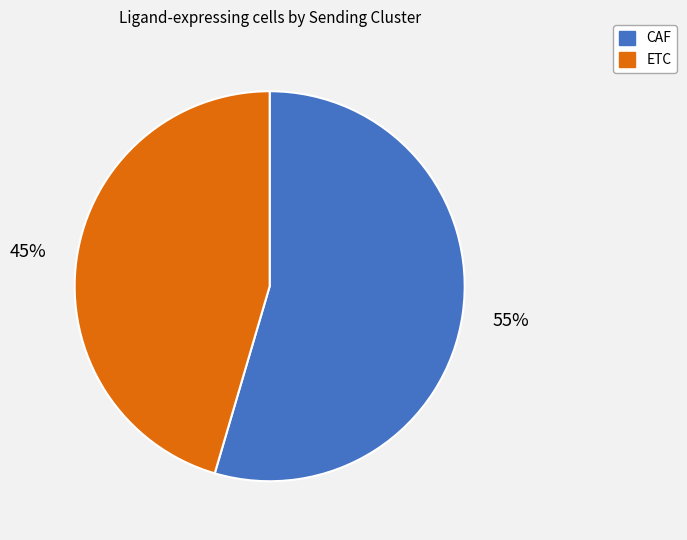

To the nearest percent, what portion does CAF represent?

55%